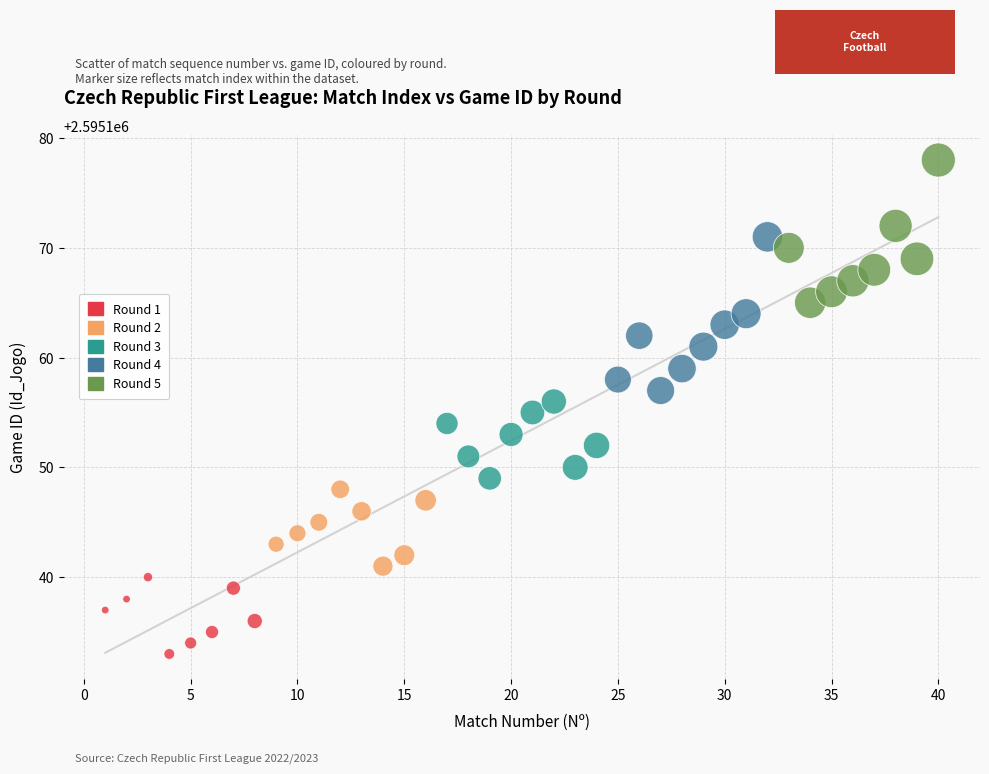

Which series has the largest Y range (max minus min)?

Round 4